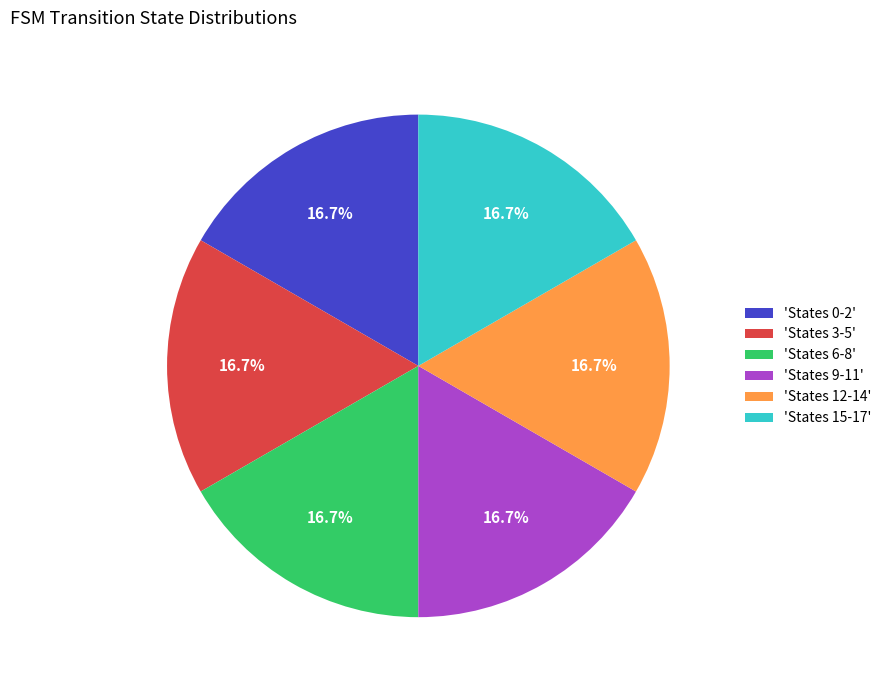

Approximately how many times larger is the value at 'States 3-5' compared to 'States 15-17'?

1.0